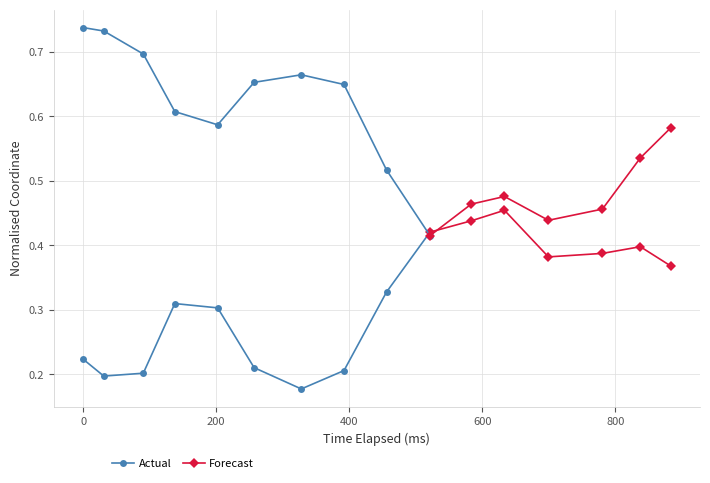

Reading right to left, what are all the values shown in this chart?

x_pred_normalised: 15=0.4	14=0.4	13=0.4	12=0.4	11=0.5	10=0.4	9=0.4	8=0.3	7=0.2	6=0.2	5=0.2	4=0.3	3=0.3	2=0.2	1=0.2	0=0.2
y_pred_normalised: 15=0.6	14=0.5	13=0.5	12=0.4	11=0.5	10=0.5	9=0.4	8=0.5	7=0.6	6=0.7	5=0.7	4=0.6	3=0.6	2=0.7	1=0.7	0=0.7